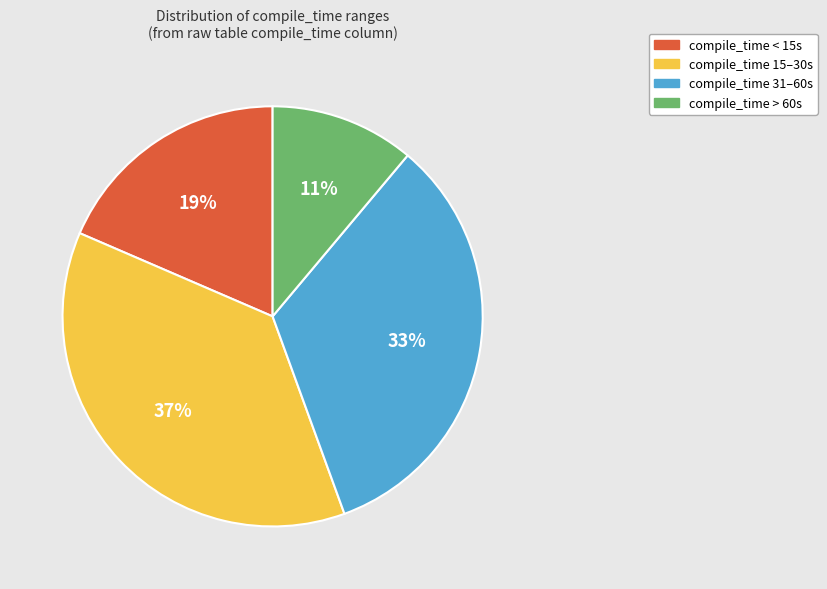

How many segments does this pie chart have?

4